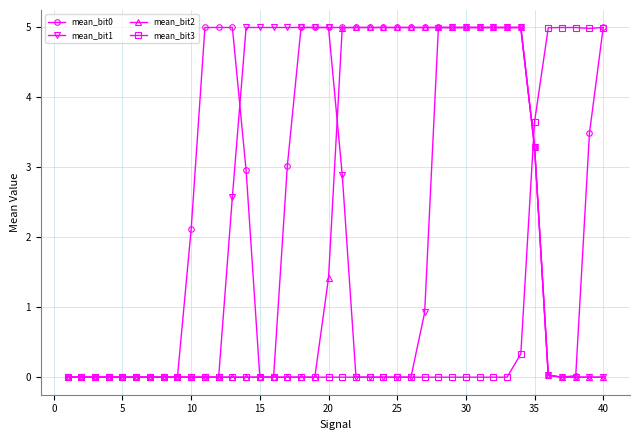

At how many categories does at least one series exceed 4?

29